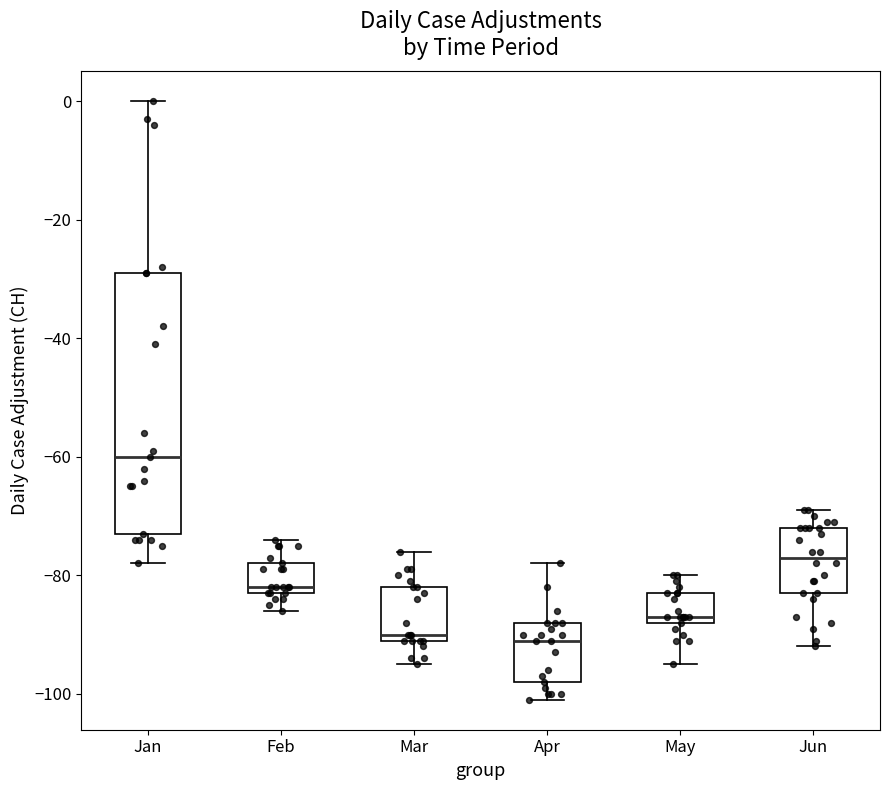

Reading left to right, transcribe this box plot: for each box, give where its median line is, the range the box spans, and where its two whiskers end, as read against the y-axis. The values are not printed on the chart, so give them approximately, as read against the axis.

Jan: median -60, box -72 to -28, whiskers -78 to 0
Feb: median -82 (just above the box's lower edge), box -82 to -78, whiskers -86 to -74
Mar: median -90 (just above the box's lower edge), box -90 to -82, whiskers -94 to -76
Apr: median -90, box -98 to -88, whiskers -100 to -78
May: median -86, box -88 to -82, whiskers -94 to -80
Jun: median -76, box -82 to -72, whiskers -92 to -68